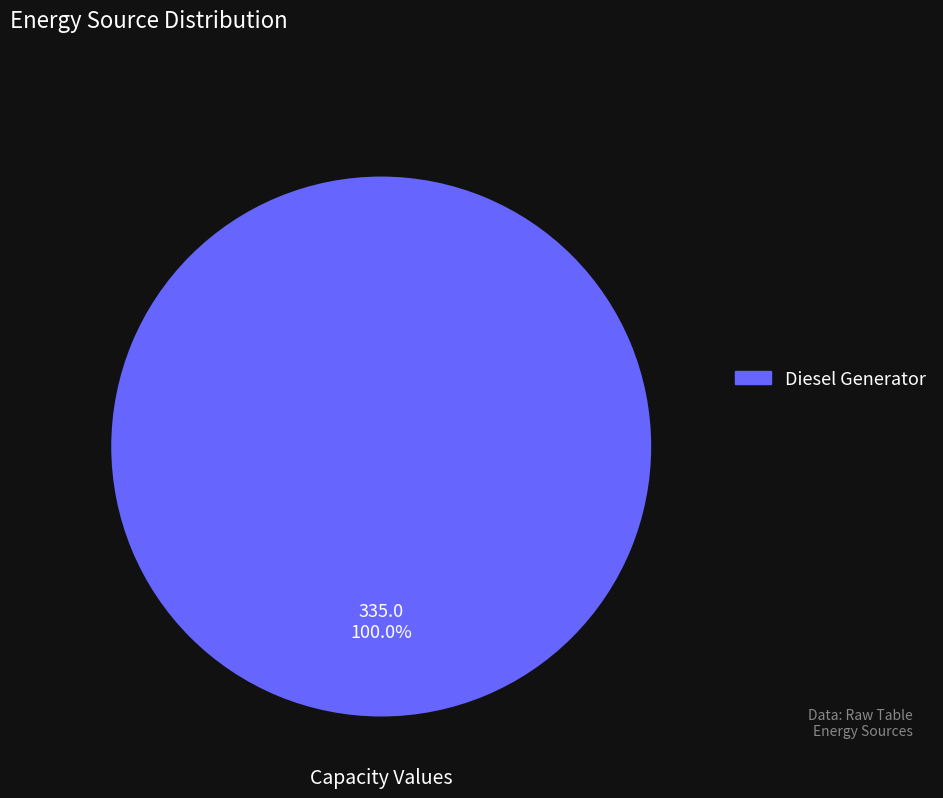

Is there any slice that represents more than half of the pie?

Yes